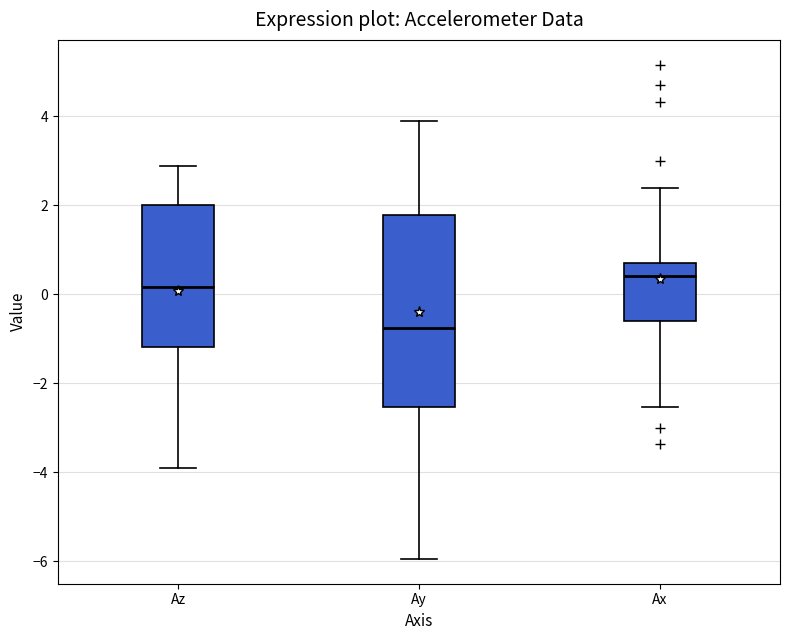

Reading left to right, read every box against the y-axis: the position of its median line, the range the box covers, and the ends of its whiskers. The values are not printed on the chart, so give them approximately, as read against the axis.

Az: median 0.2, box -1.2 to 2.0, whiskers -4.0 to 2.8
Ay: median -0.8, box -2.6 to 1.8, whiskers -6.0 to 3.8
Ax: median 0.4, box -0.6 to 0.8, whiskers -2.6 to 2.4